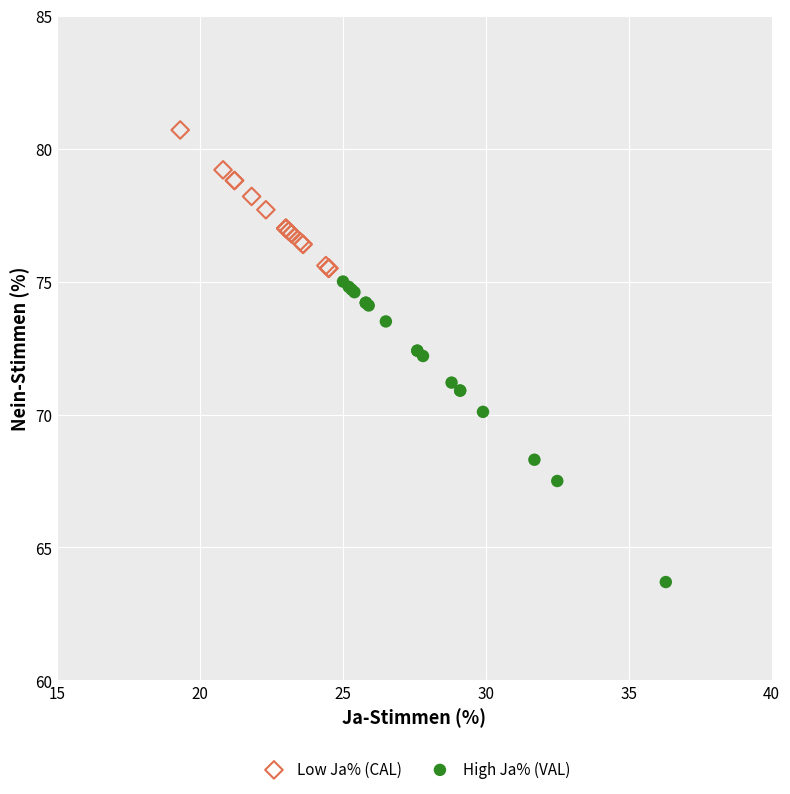

Which series has the largest Y range (max minus min)?

High Ja% (VAL)